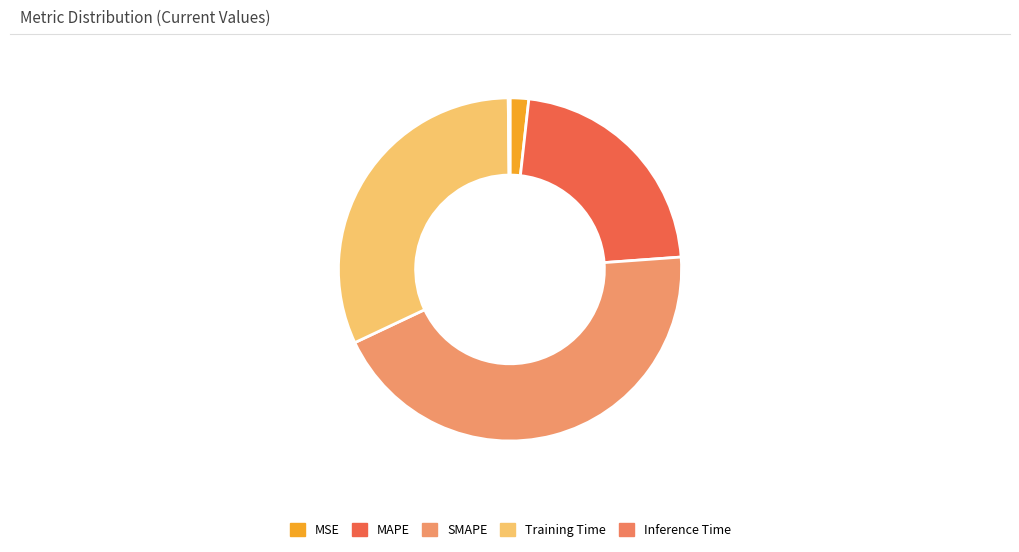

To the nearest percent, what is the combined percentage of Training Time and MSE?

34%